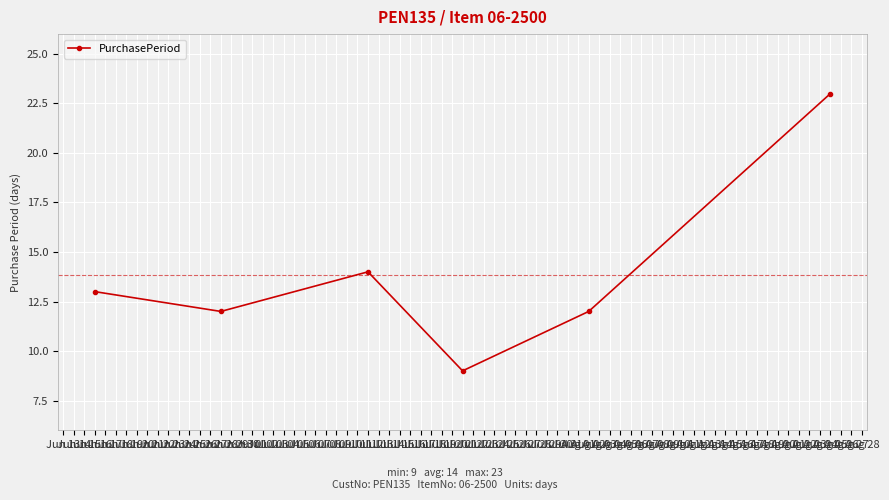

At which category does the data reach its first local peak?

Jul 12